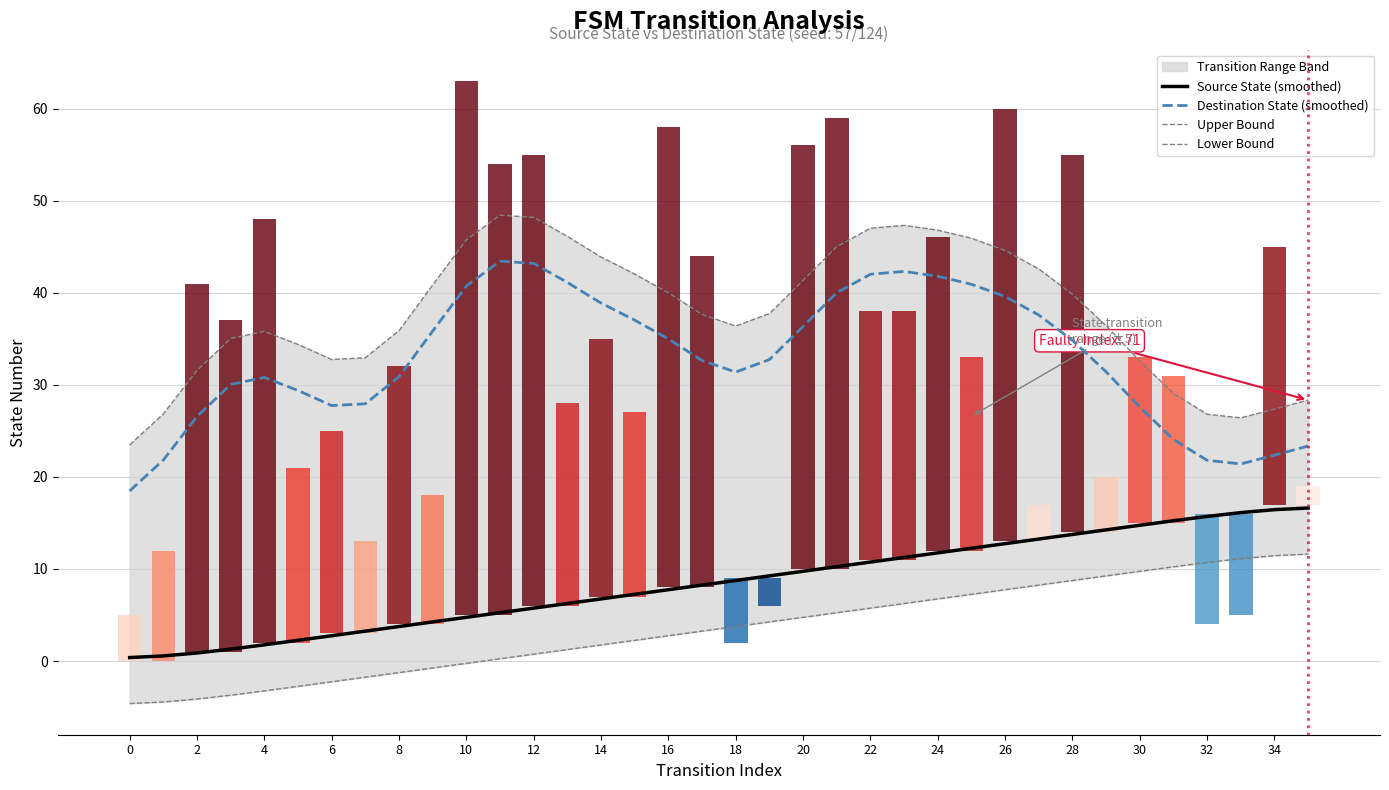

What is the value of the Upper Bound bar at the 1st from the left?

23.5